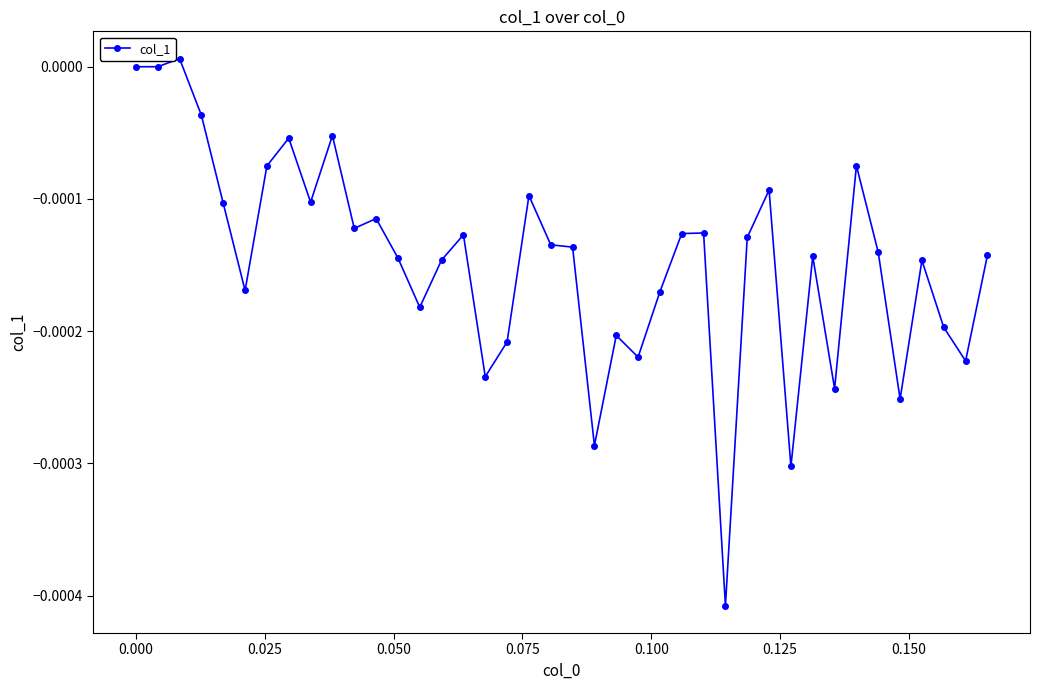

True or false: the data has more than 0 interior local peaks.

True